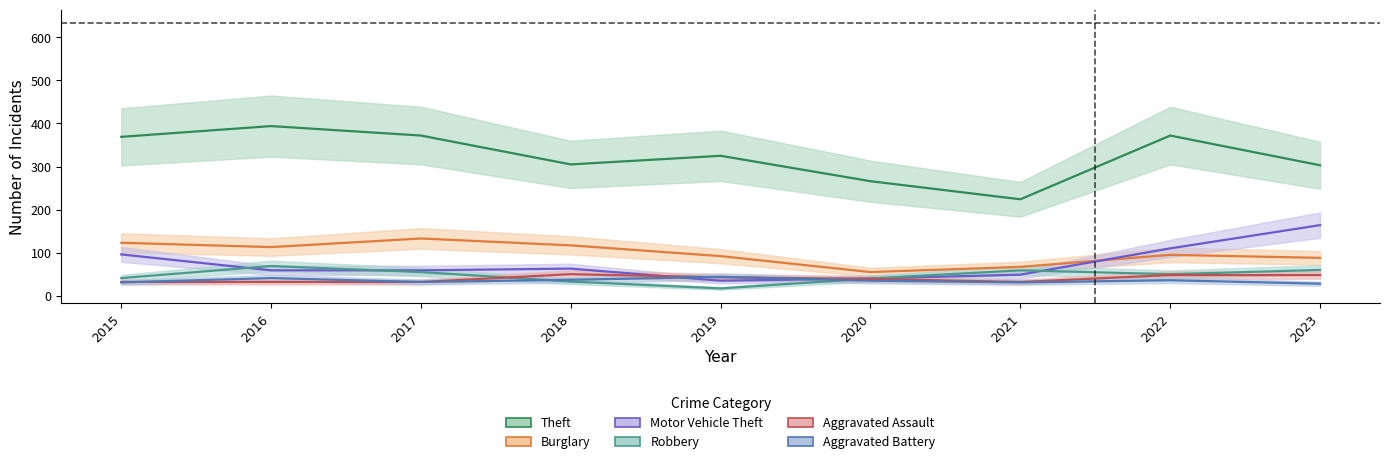

Rank the series by their maximum value, from lowest to highest.

Aggravated Battery, Aggravated Assault, Robbery, Burglary, Motor Vehicle Theft, Theft